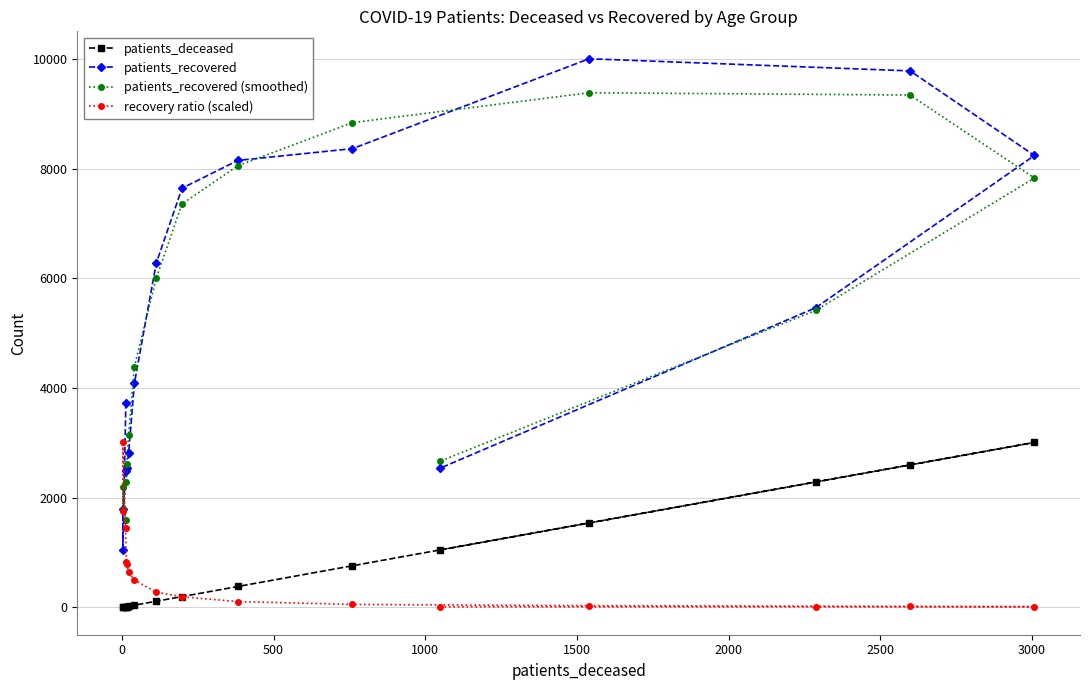

Is this an area chart (filled region under the line)?

No